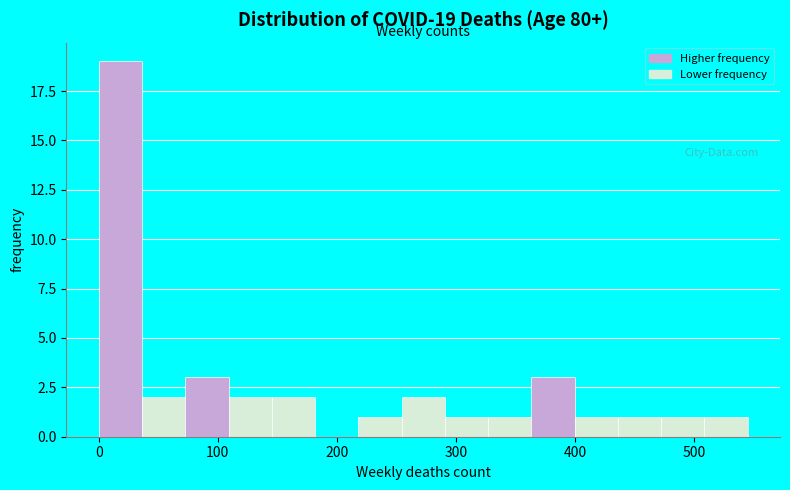

Read against the x-axis, roughly where is the centre of the tallest bar?

20